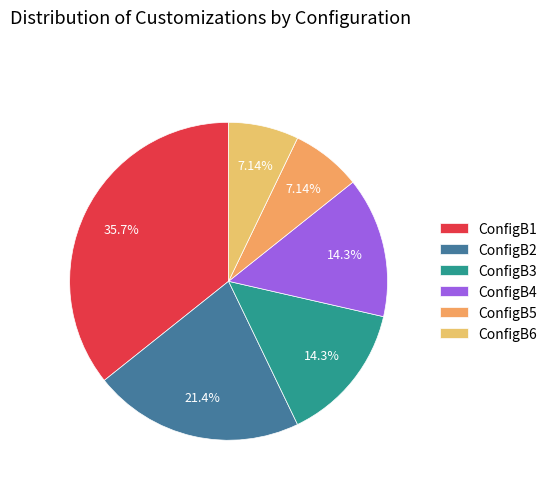

What is the change in value from ConfigB3 to ConfigB6?

-1